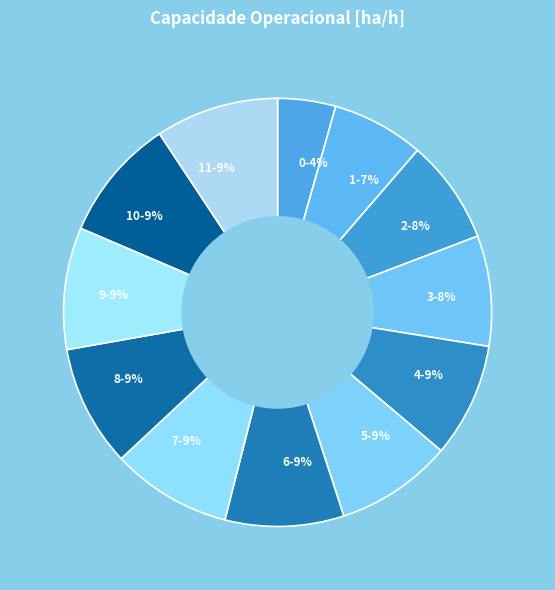

Is it true that 5-9% is 2% of the pie?

False